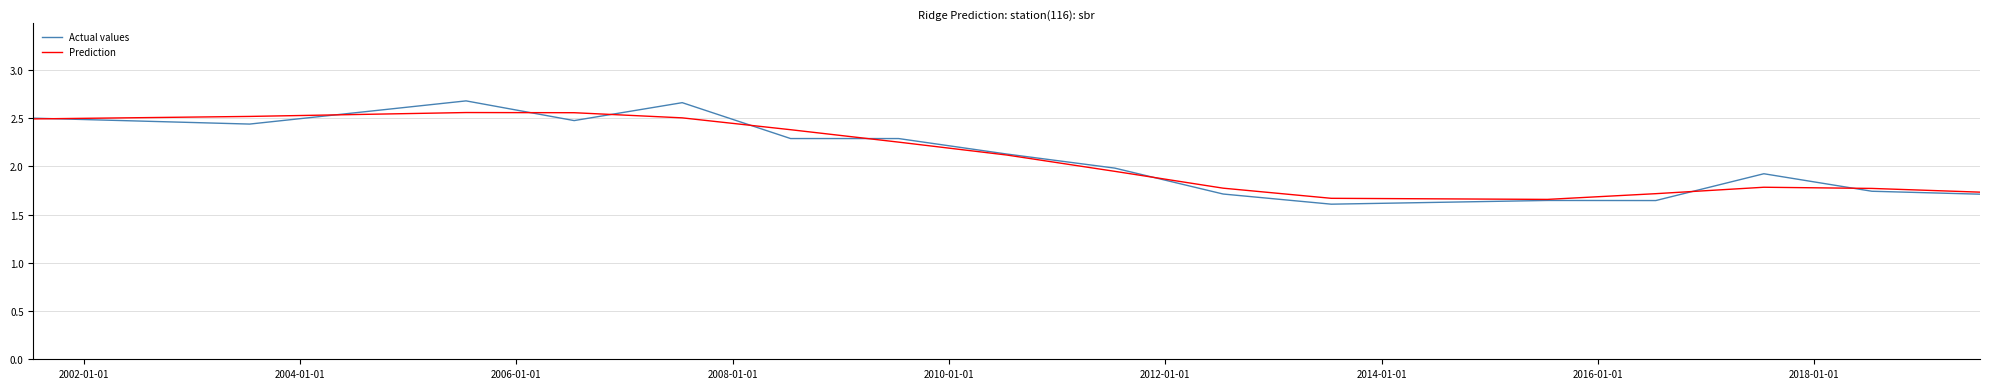

Which series has the widest spread of values?

Actual values